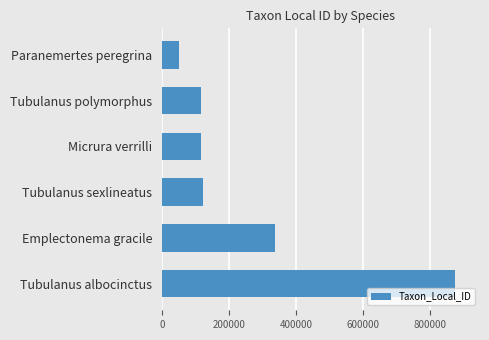

How many values are below 121950?

3